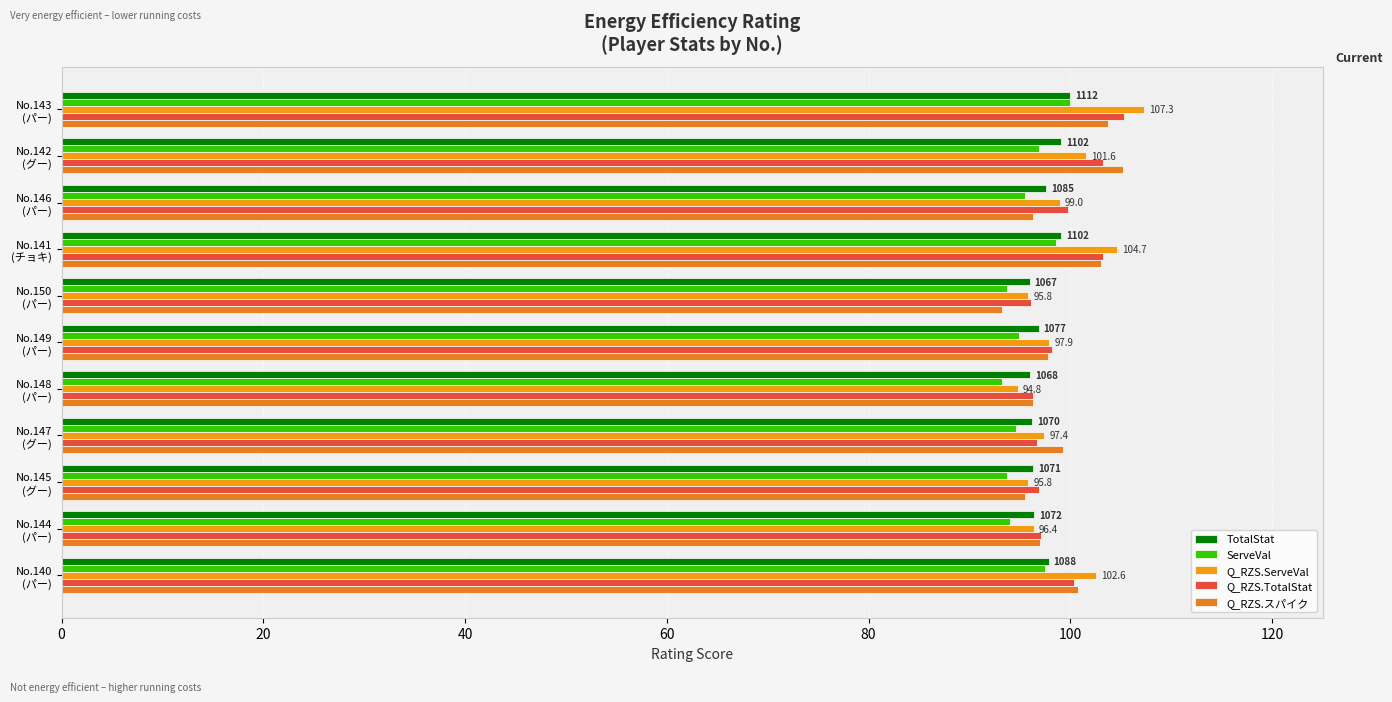

Reading left to right, extract all data points from this chart.

TotalStat: 97.8	96.4	96.3	96.2	96.0	96.9	96.0	99.1	97.6	99.1	100.0
ServeVal: 97.5	94.1	93.8	94.6	93.2	94.9	93.8	98.6	95.5	96.9	100.0
Q_RZS.ServeVal: 102.6	96.4	95.8	97.4	94.8	97.9	95.8	104.7	99.0	101.6	107.3
Q_RZS.TotalStat: 100.4	97.1	96.9	96.7	96.3	98.2	96.1	103.3	99.8	103.3	105.3
Q_RZS.スパイク: 100.8	97.0	95.5	99.2	96.2	97.8	93.3	103.0	96.2	105.2	103.8